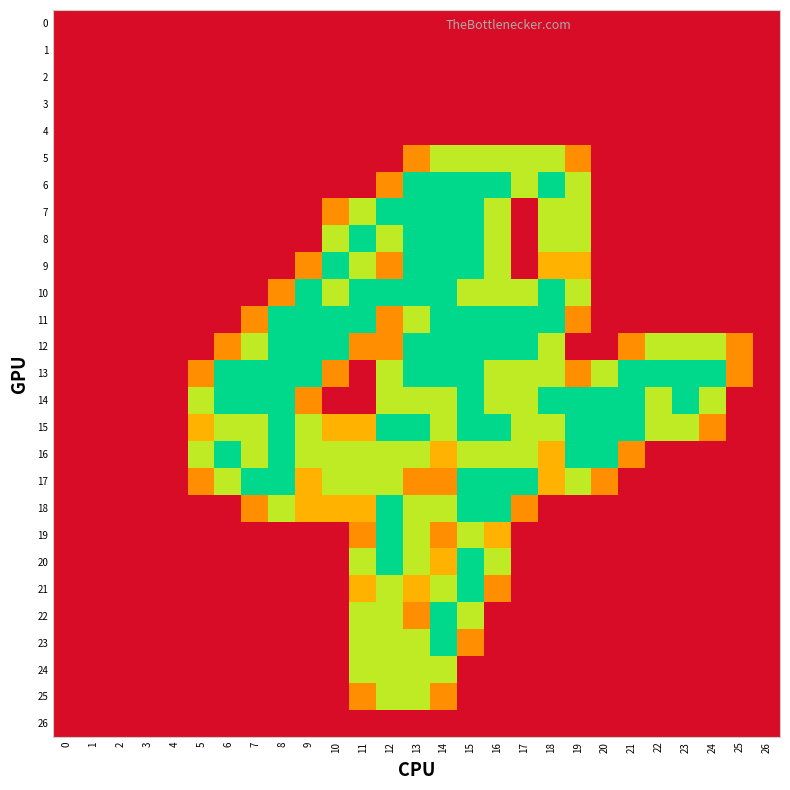

What is the difference between the highest and lowest values at 22?

2.0